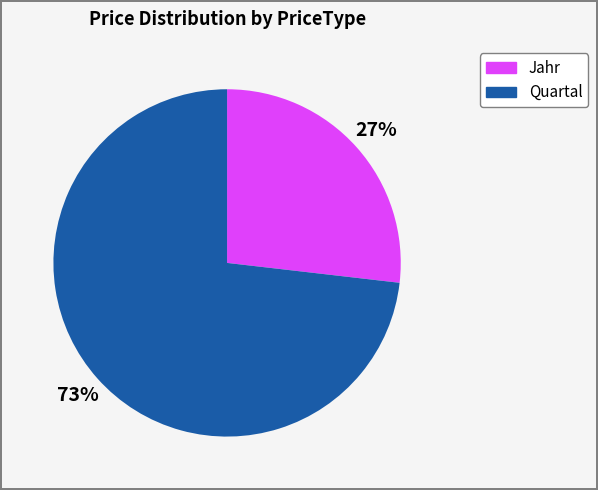

Is there any slice that represents more than half of the pie?

Yes